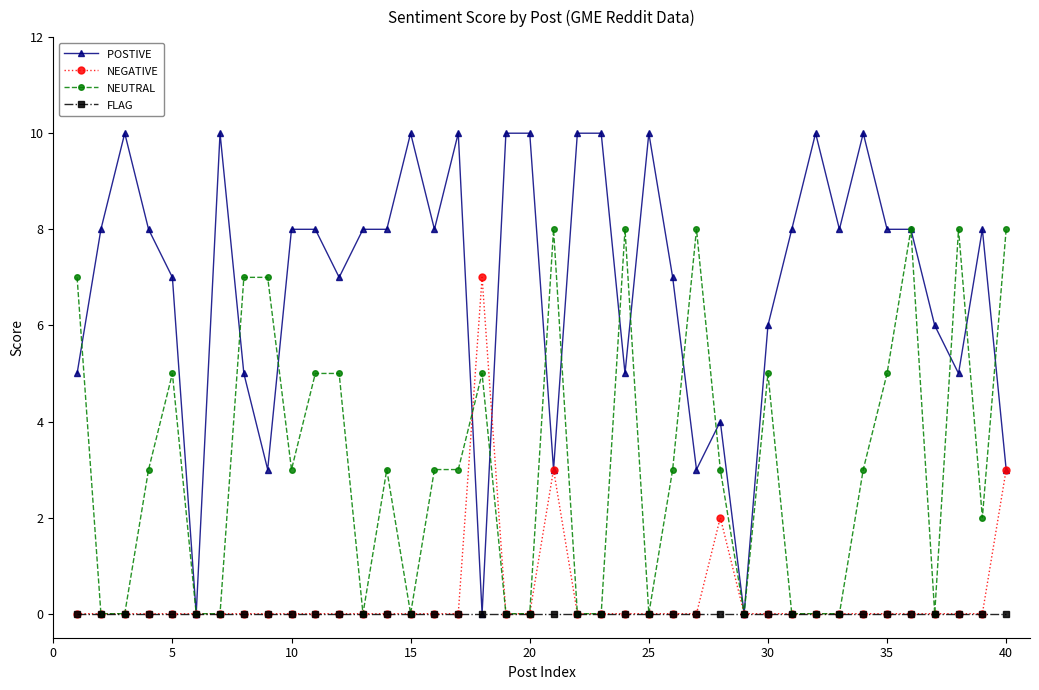

What is the total value across all series at 40?

14